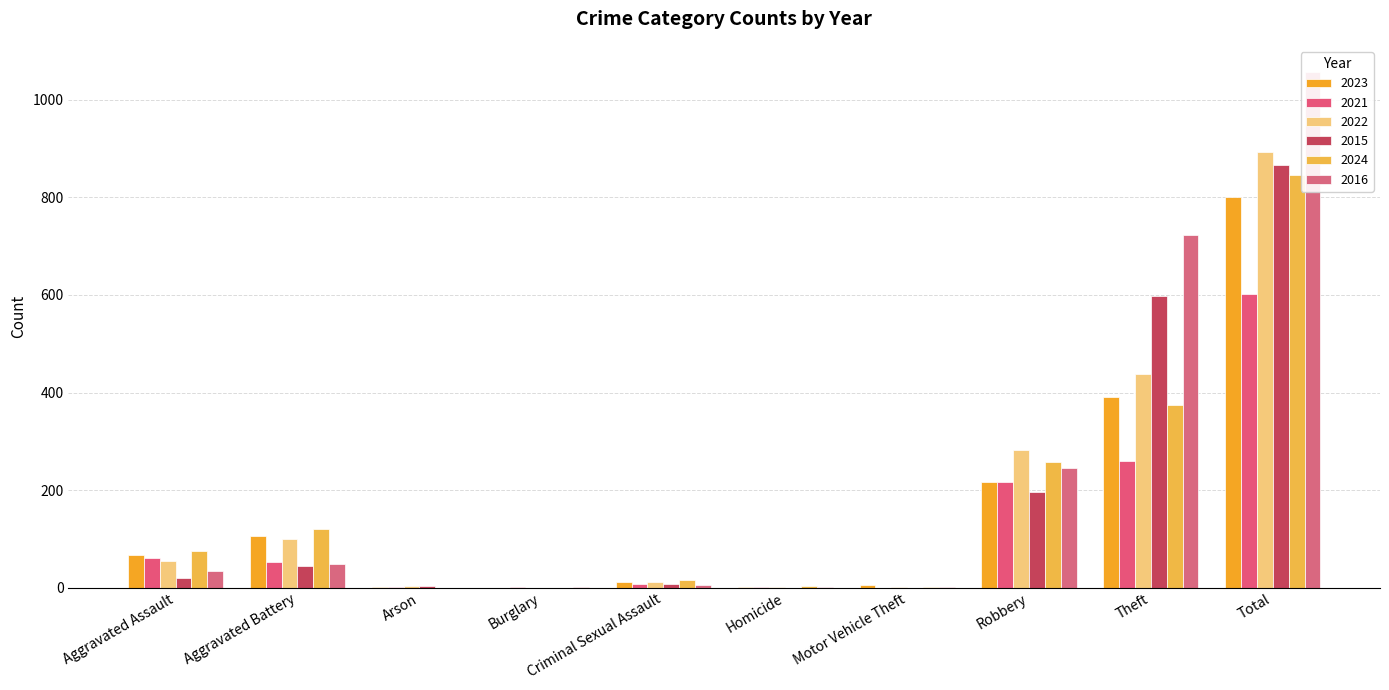

Reading left to right, what are all the values shown in this chart?

2023: Aggravated Assault=67	Aggravated Battery=106	Arson=1	Burglary=0	Criminal Sexual Assault=11	Homicide=2	Motor Vehicle Theft=6	Robbery=217	Theft=390	Total=800
2021: Aggravated Assault=60	Aggravated Battery=53	Arson=1	Burglary=1	Criminal Sexual Assault=8	Homicide=2	Motor Vehicle Theft=0	Robbery=217	Theft=260	Total=602
2022: Aggravated Assault=55	Aggravated Battery=99	Arson=3	Burglary=0	Criminal Sexual Assault=12	Homicide=2	Motor Vehicle Theft=2	Robbery=283	Theft=438	Total=894
2015: Aggravated Assault=19	Aggravated Battery=45	Arson=3	Burglary=0	Criminal Sexual Assault=7	Homicide=0	Motor Vehicle Theft=0	Robbery=195	Theft=597	Total=866
2024: Aggravated Assault=74	Aggravated Battery=121	Arson=0	Burglary=0	Criminal Sexual Assault=15	Homicide=3	Motor Vehicle Theft=2	Robbery=257	Theft=374	Total=846
2016: Aggravated Assault=34	Aggravated Battery=49	Arson=0	Burglary=2	Criminal Sexual Assault=5	Homicide=1	Motor Vehicle Theft=2	Robbery=245	Theft=722	Total=1058